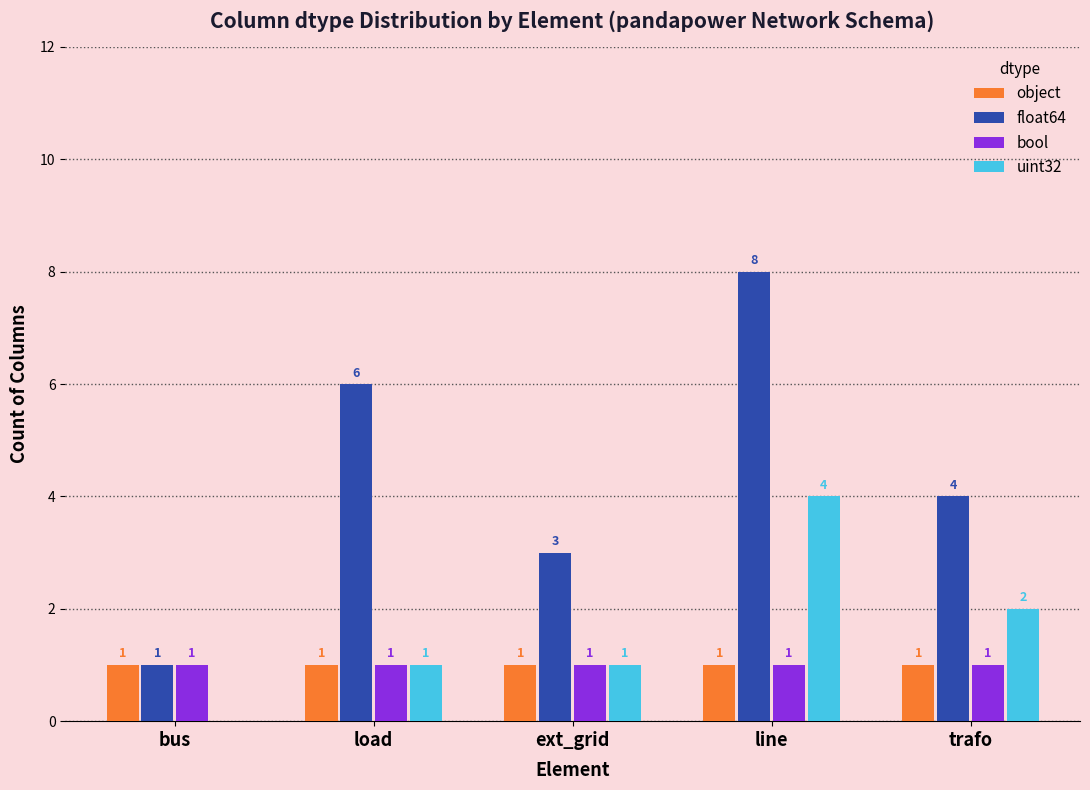

What is the total value across all series at ext_grid?

6